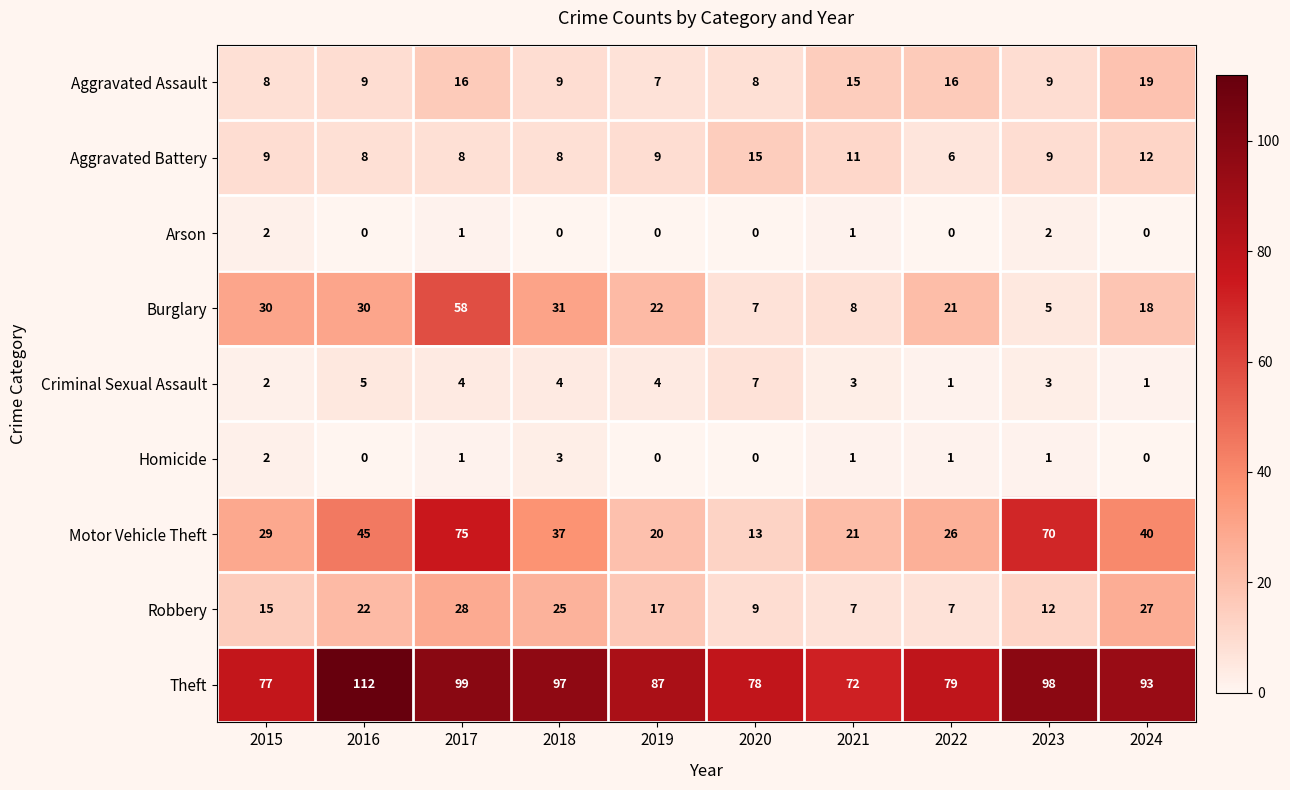

What is the average value of the Robbery series?

17